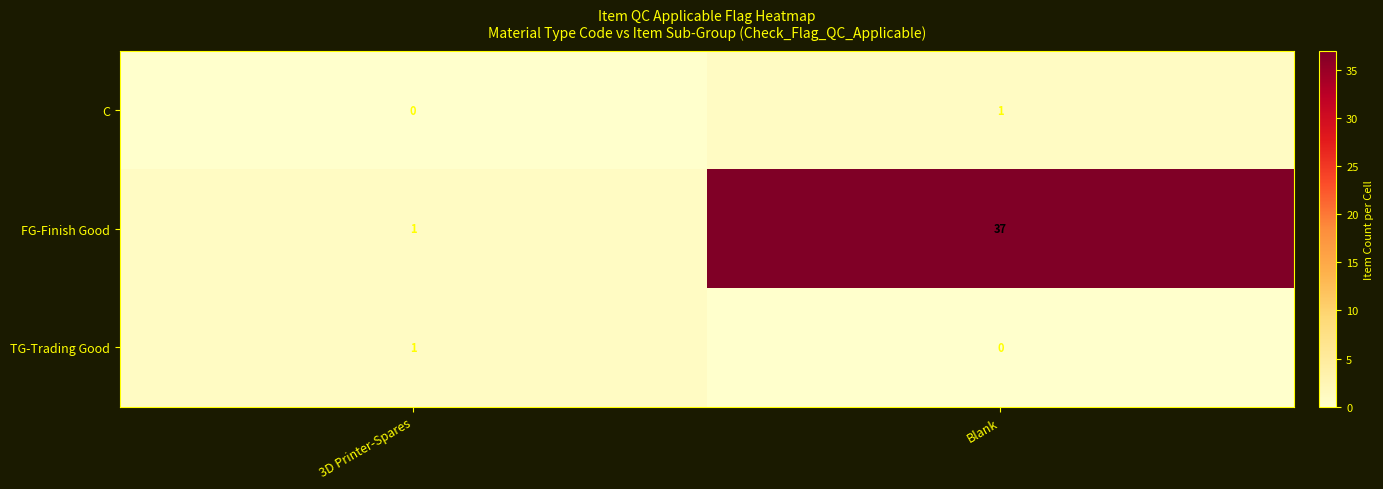

At which label is FG-Finish Good closest to 19?

3D Printer-Spares